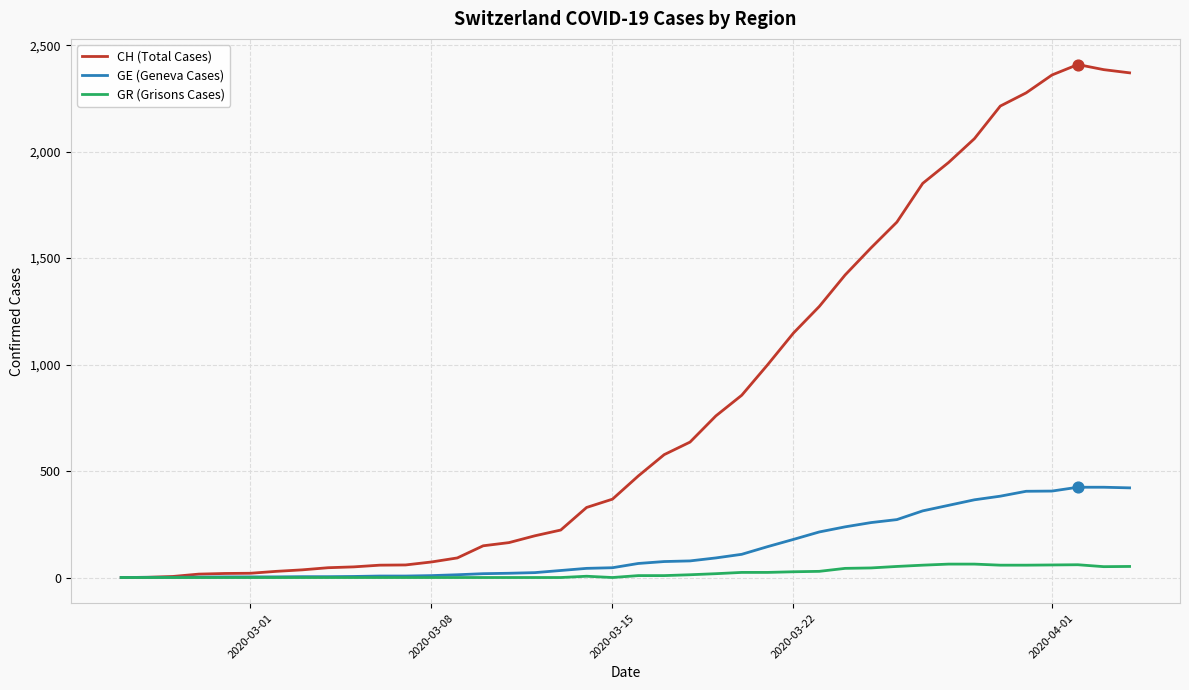

Which series has the largest total across all categories?

CH (Total Cases)